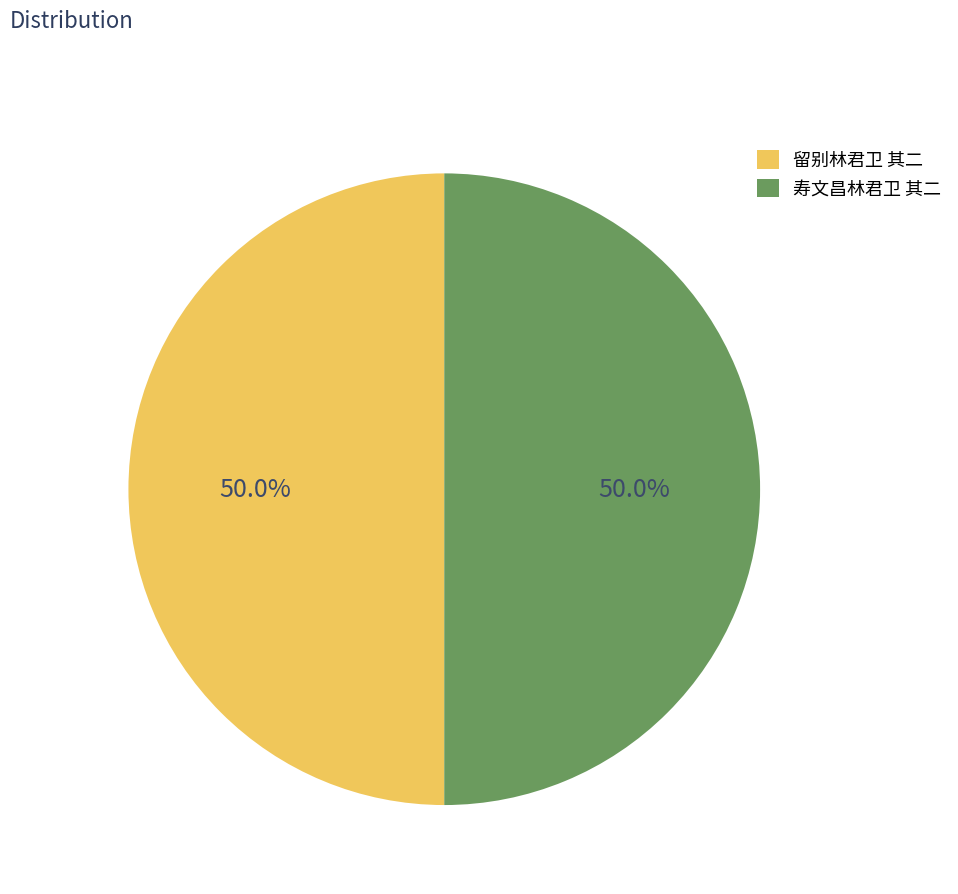

How many slices are in this pie chart?

2